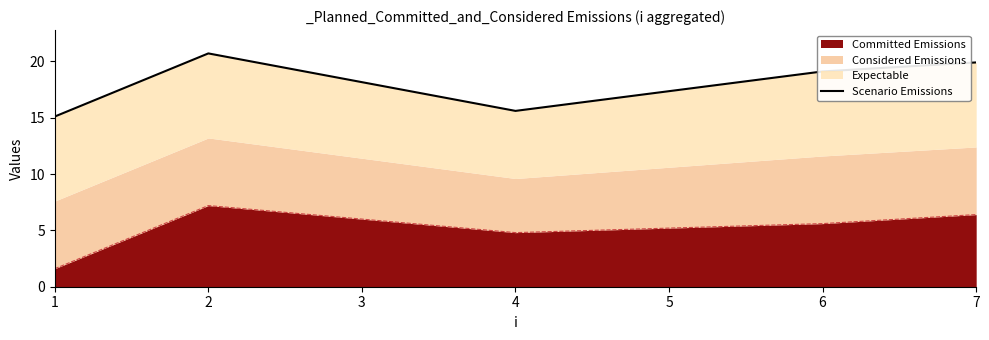

Is it true that Committed Emissions equals 2.7 at 7?

False